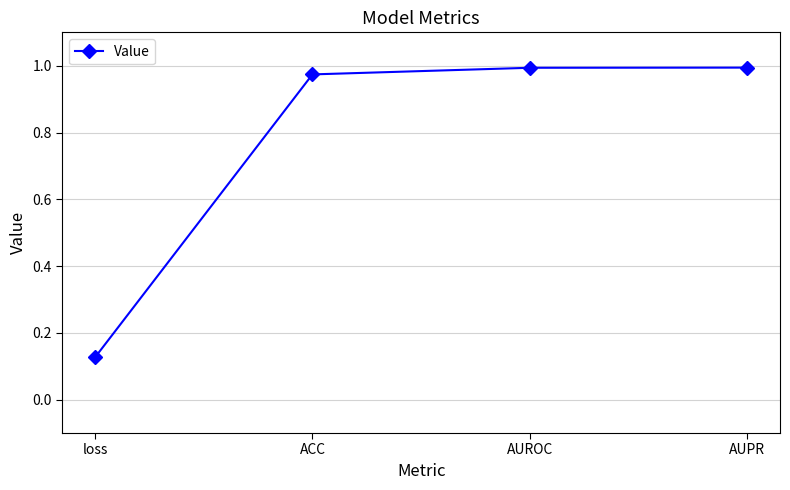

What is the label of the 3rd point from the left?

AUROC